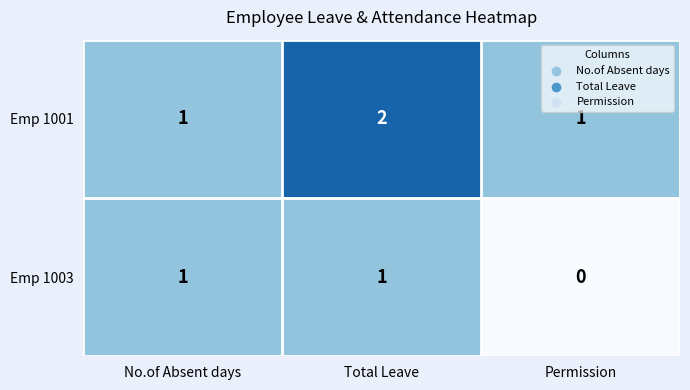

Reading left to right, what are all the values shown in this chart?

Emp 1001: 1	2	1
Emp 1003: 1	1	0